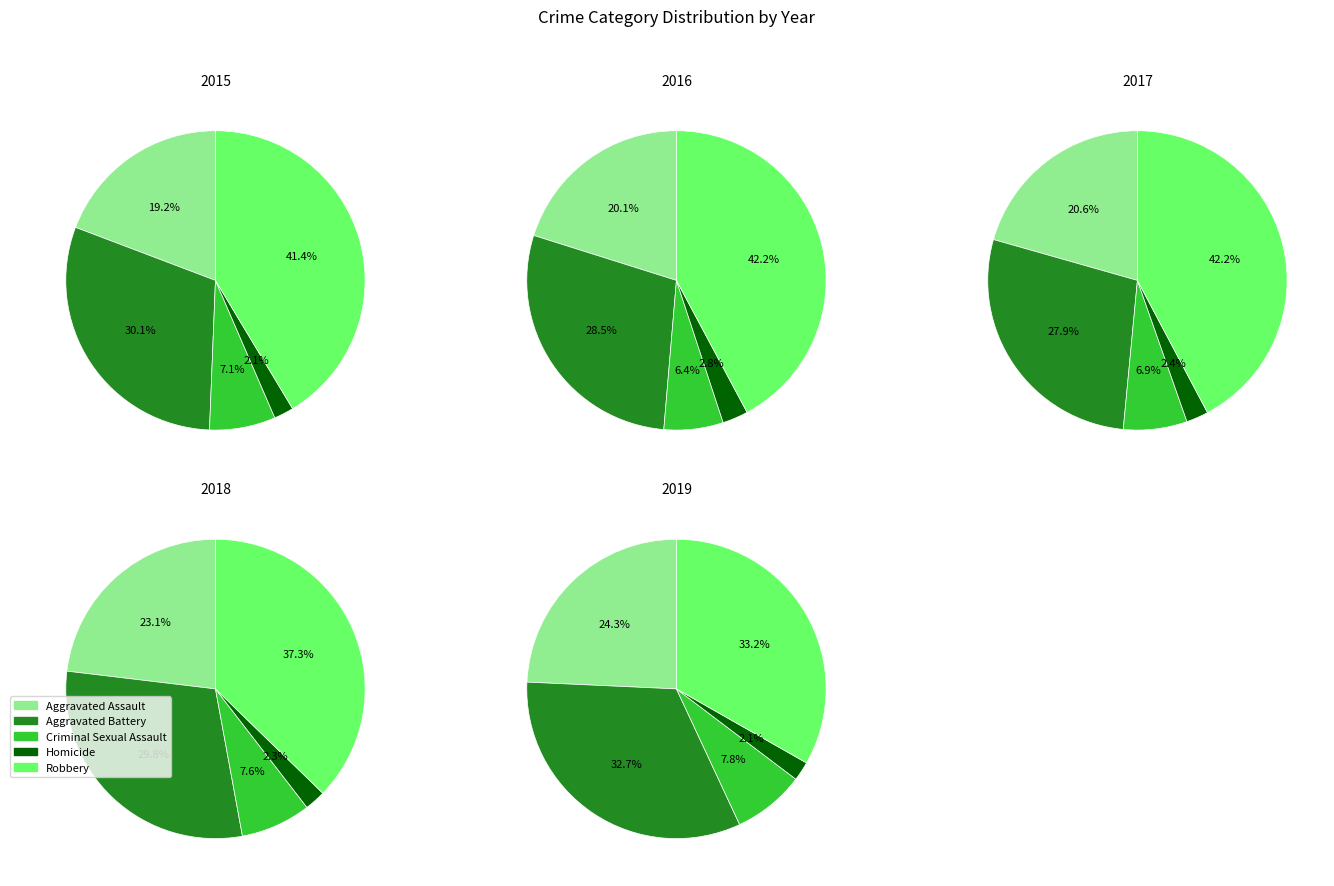

Is it true that Robbery is 54% of the pie?

False